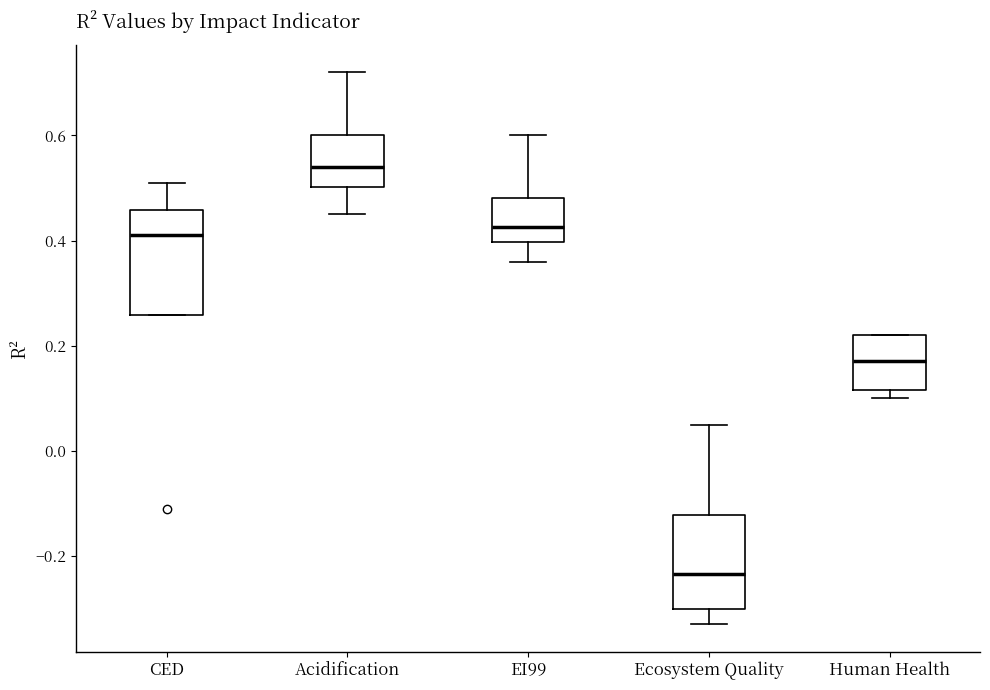

Reading left to right, read every box against the y-axis: the position of its median line, the range the box covers, and the ends of its whiskers. The values are not printed on the chart, so give them approximately, as read against the axis.

CED: median 0.42, box 0.26 to 0.46, whiskers 0.26 to 0.52
Acidification: median 0.54, box 0.50 to 0.60, whiskers 0.46 to 0.72
EI99: median 0.42, box 0.40 to 0.48, whiskers 0.36 to 0.60
Ecosystem Quality: median -0.24, box -0.30 to -0.12, whiskers -0.32 to 0.06
Human Health: median 0.18, box 0.12 to 0.22, whiskers 0.10 to 0.22